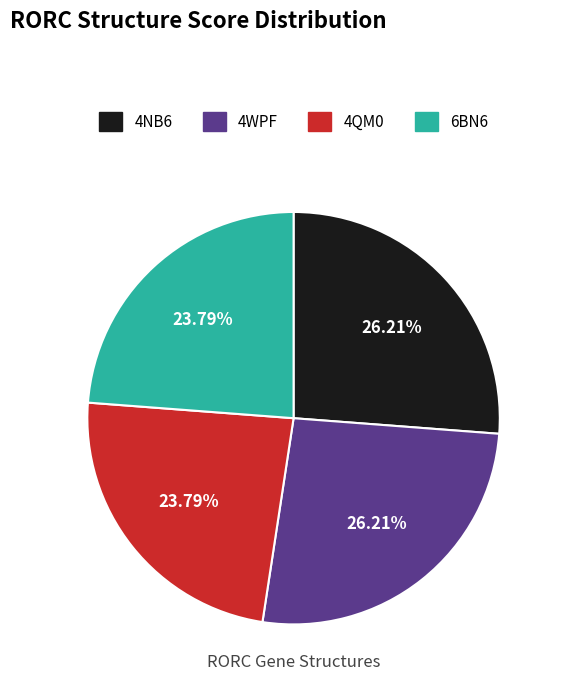

Is the sum of 4NB6 and 4WPF greater than half?

Yes